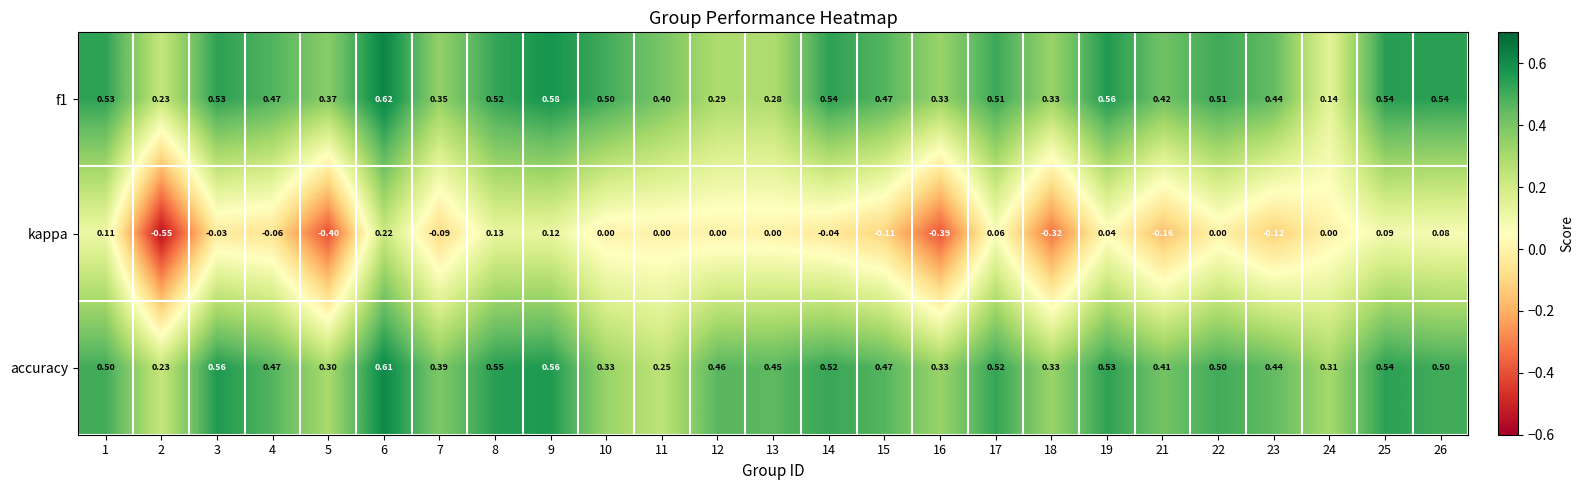

Is the value of kappa at 22 greater than the value of accuracy at 15?

No